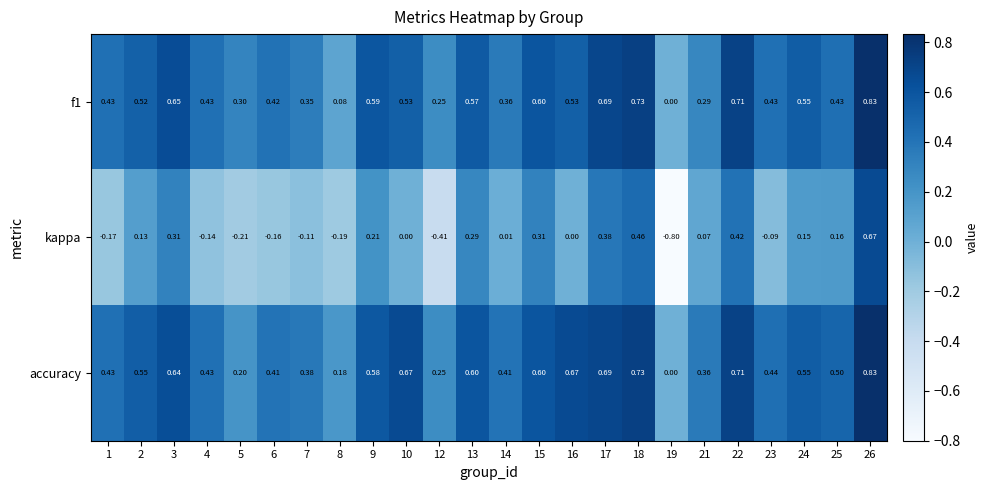

Which series has the widest spread of values?

kappa